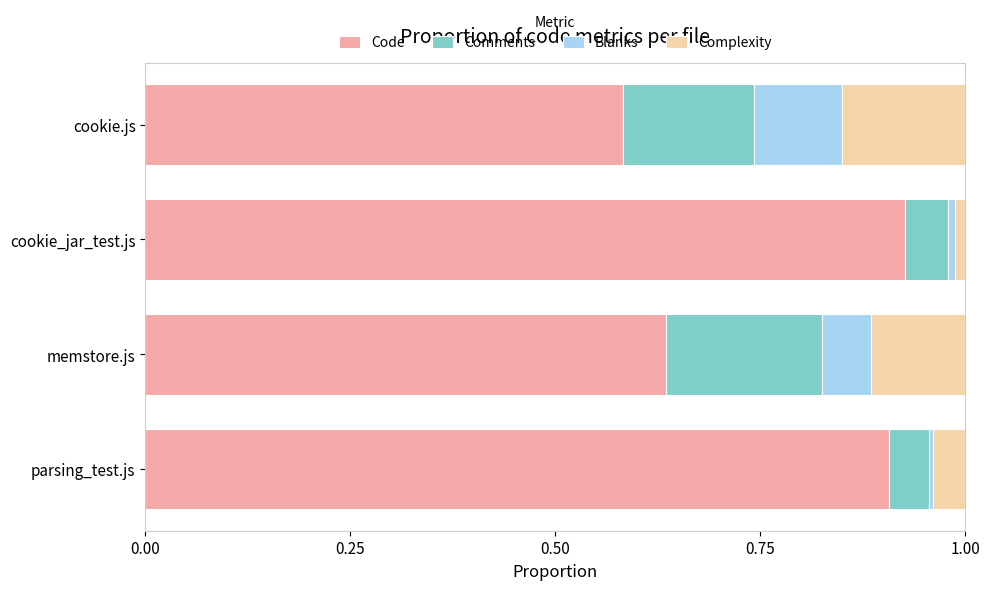

What is the total value across all series at memstore.js?

1.0